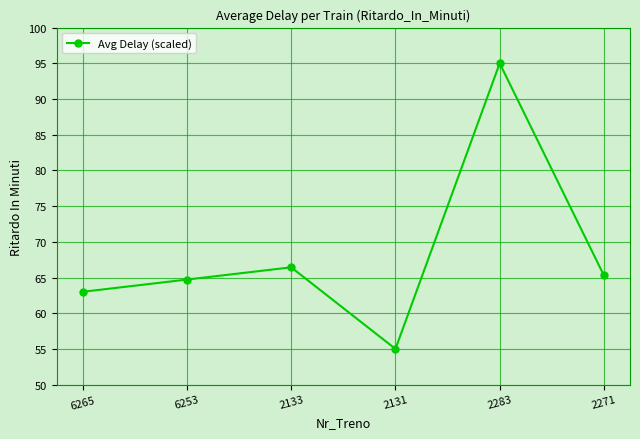

What is the change in value from 2133 to 2131?

-11.4